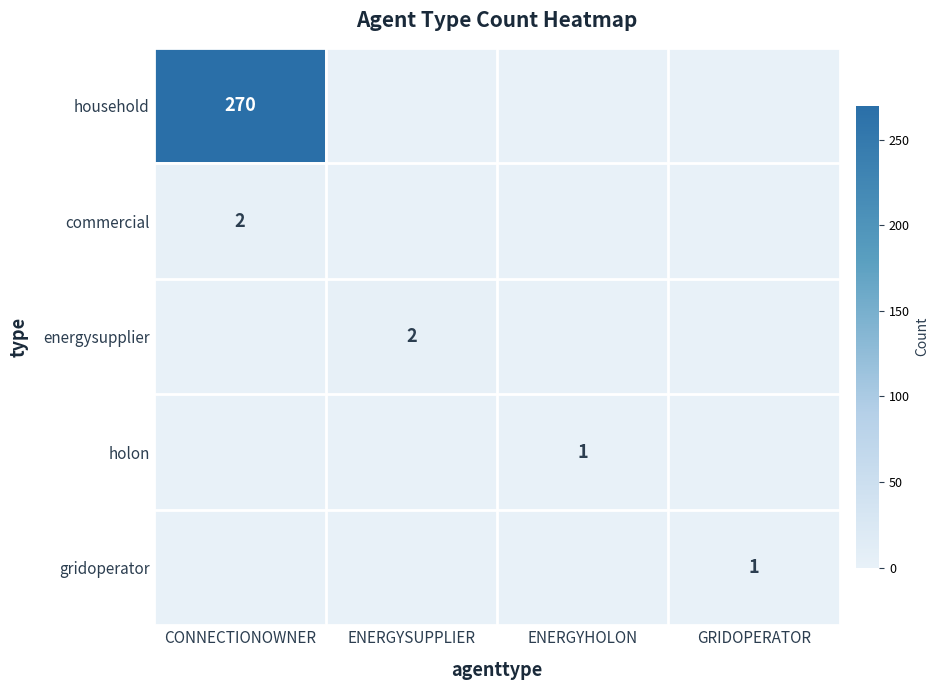

True or false: household has a value of 356 at CONNECTIONOWNER.

False